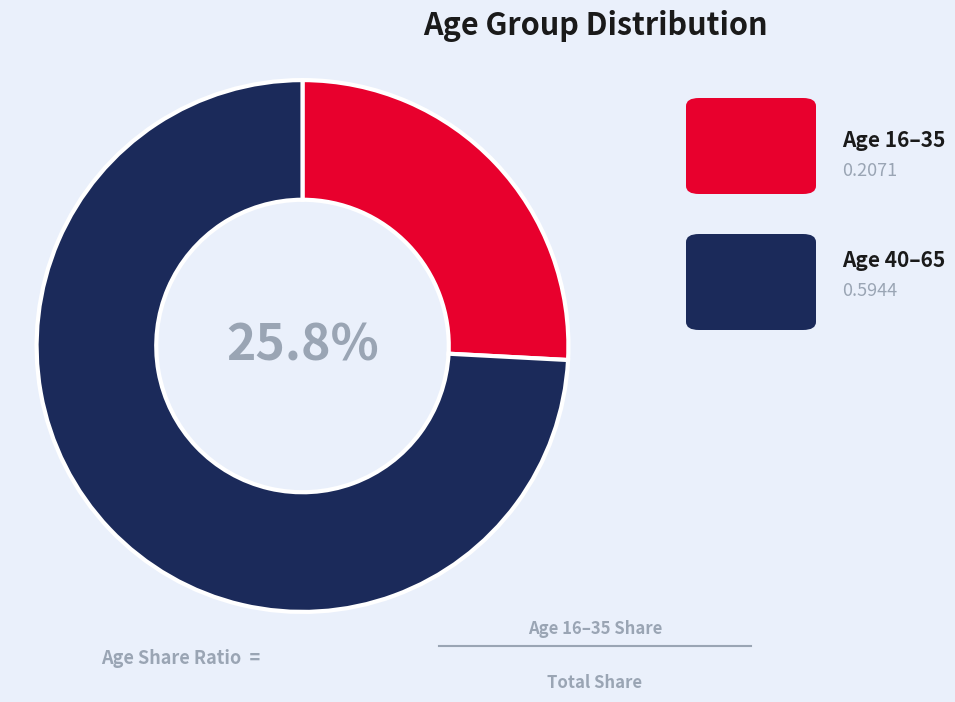

Is there any slice that represents more than half of the pie?

Yes